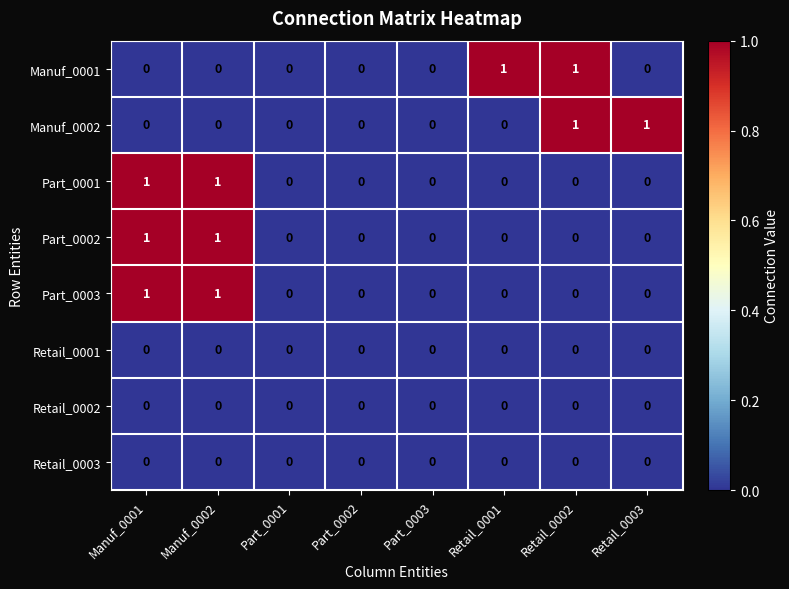

The Part_0001 series shows -1 at Retail_0001. True or false?

False